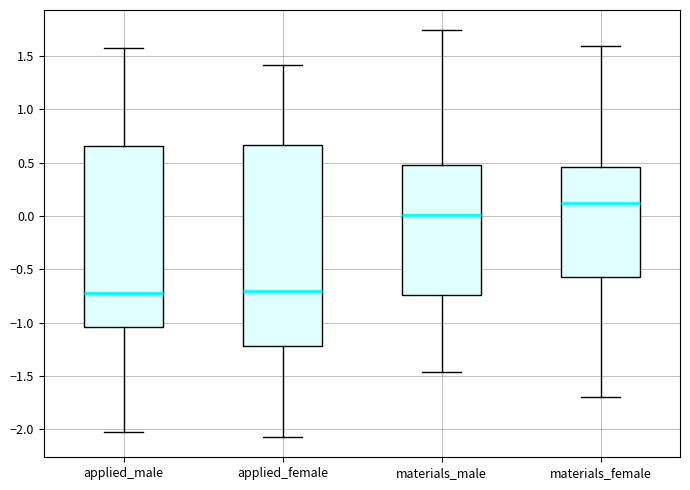

Reading left to right, transcribe this box plot: for each box, give where its median line is, the range the box spans, and where its two whiskers end, as read against the y-axis. The values are not printed on the chart, so give them approximately, as read against the axis.

applied_male: median -0.70, box -1.05 to 0.65, whiskers -2.00 to 1.60
applied_female: median -0.70, box -1.20 to 0.65, whiskers -2.05 to 1.40
materials_male: median 0.00, box -0.75 to 0.50, whiskers -1.45 to 1.75
materials_female: median 0.10, box -0.55 to 0.45, whiskers -1.70 to 1.60